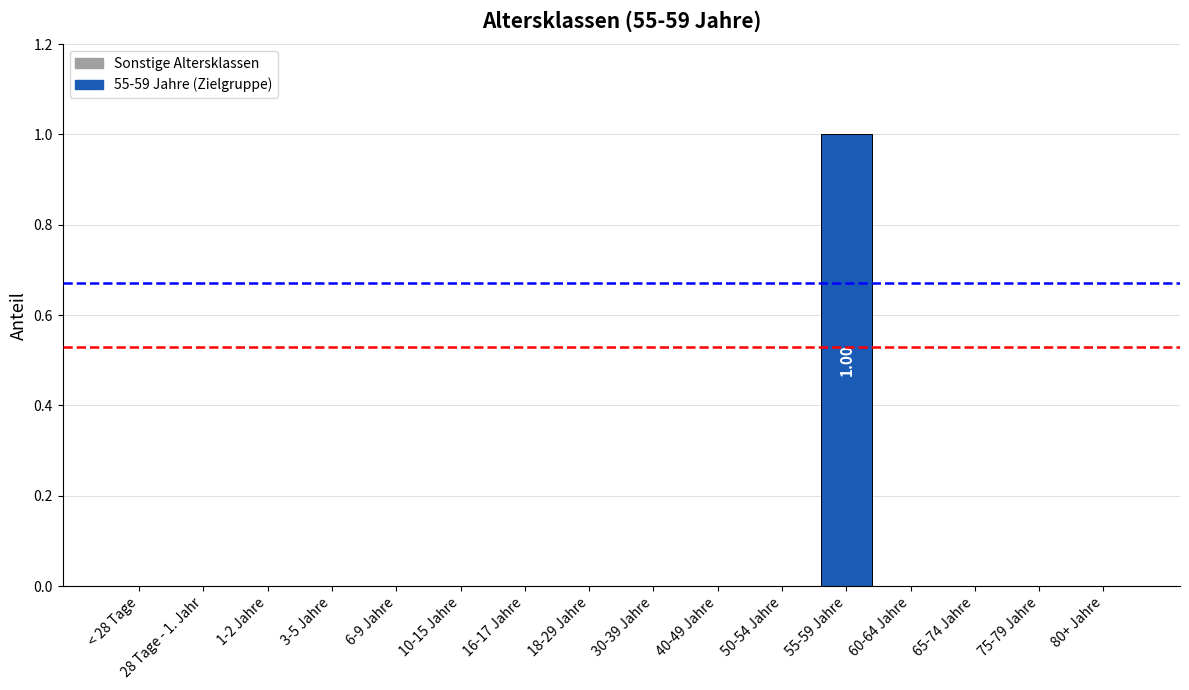

Reading right to left, what are all the values shown in this chart?

0	0	0	0	1	0	0	0	0	0	0	0	0	0	0	0